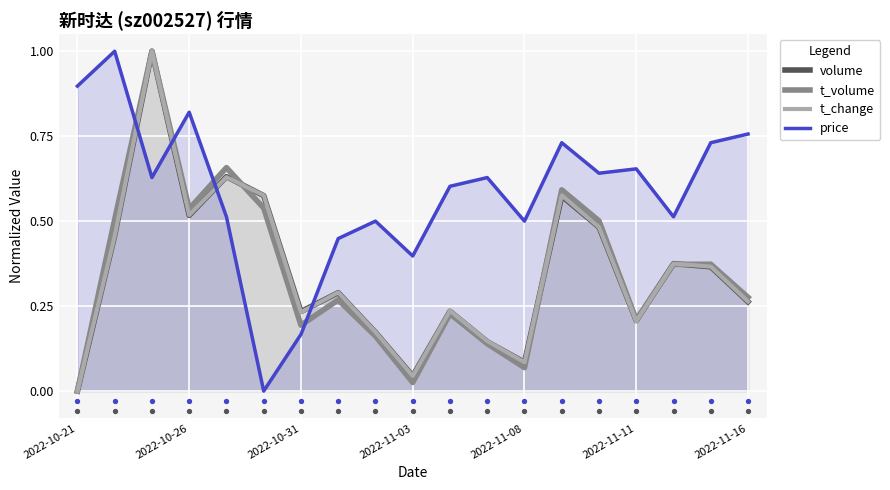

Which series reaches the minimum Y coordinate?

volume